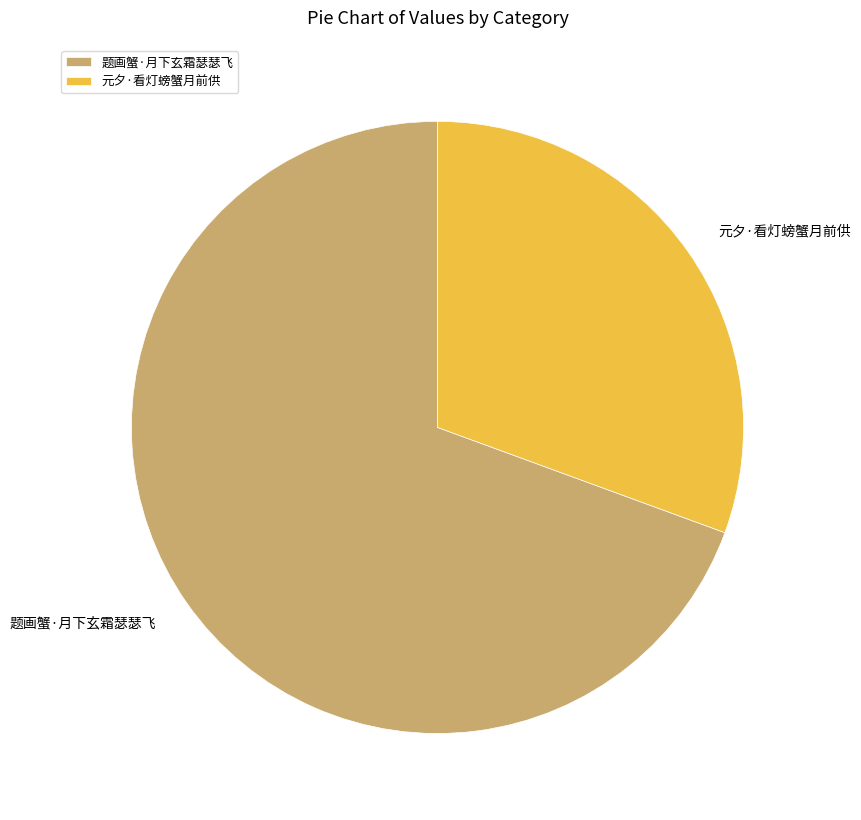

Which category has the biggest portion of the pie?

题画蟹·月下玄霜瑟瑟飞